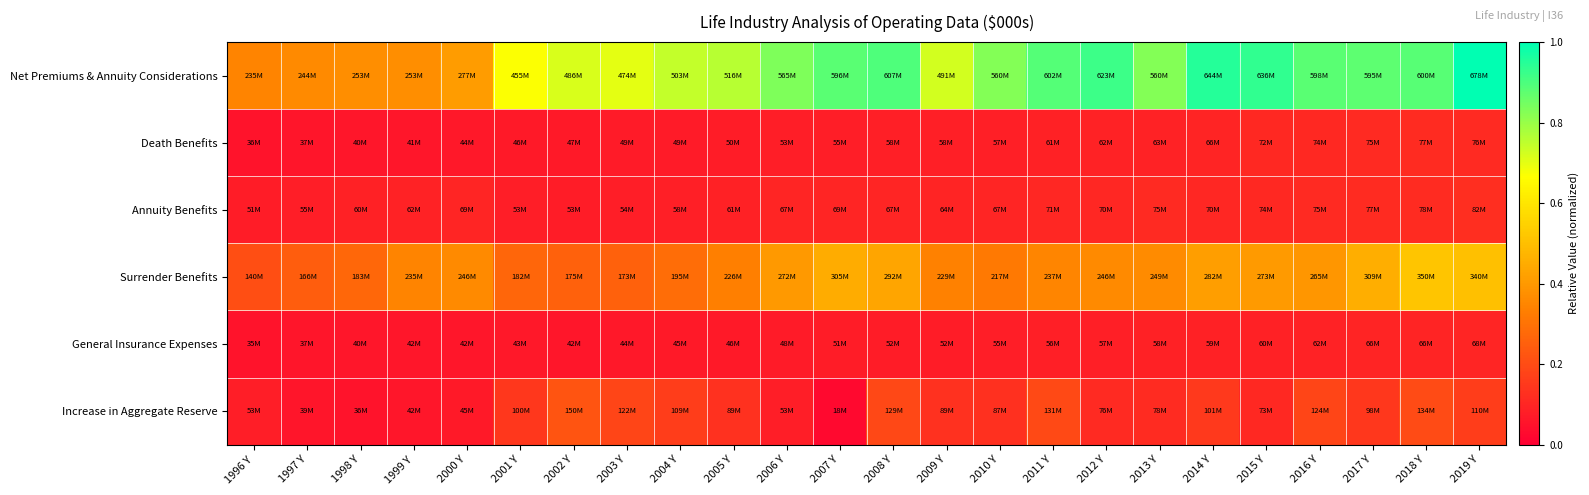

Which category has the lowest value across all series?

2007 Y